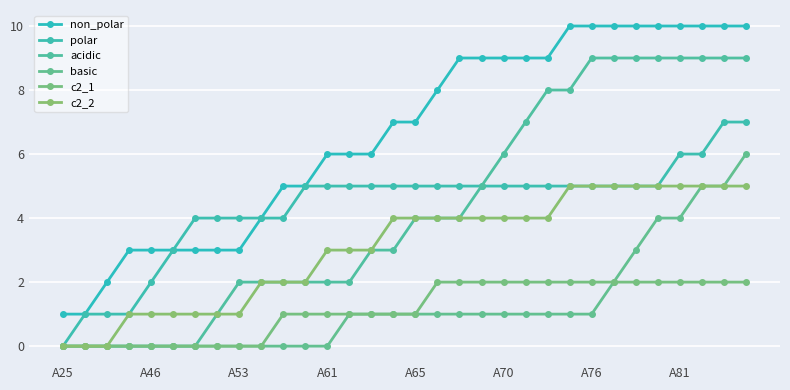

How many data points does each series have?

32